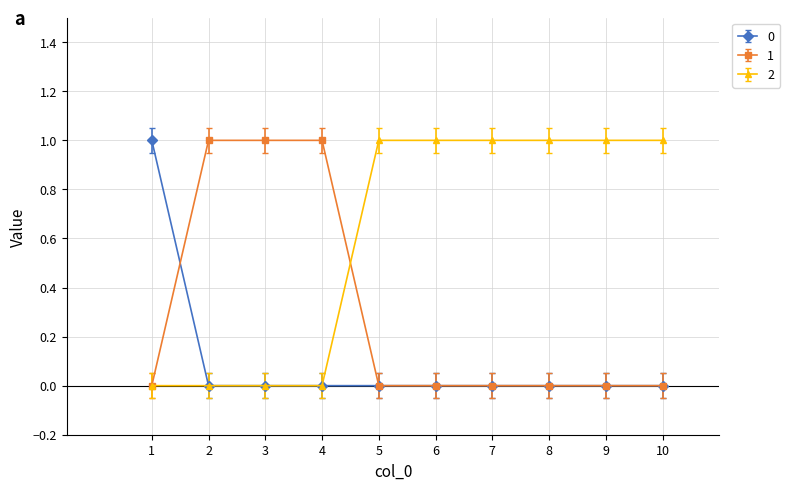

Count the number of categories in the chart.

10